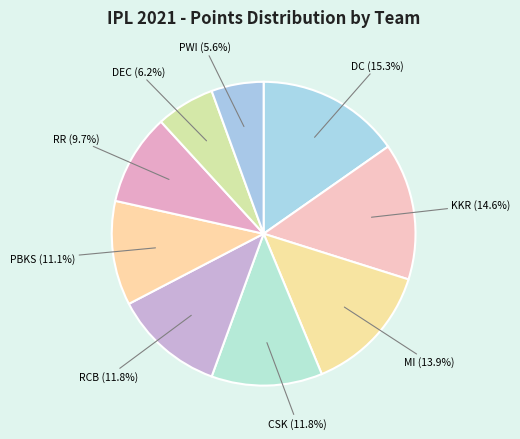

How many segments does this pie chart have?

9